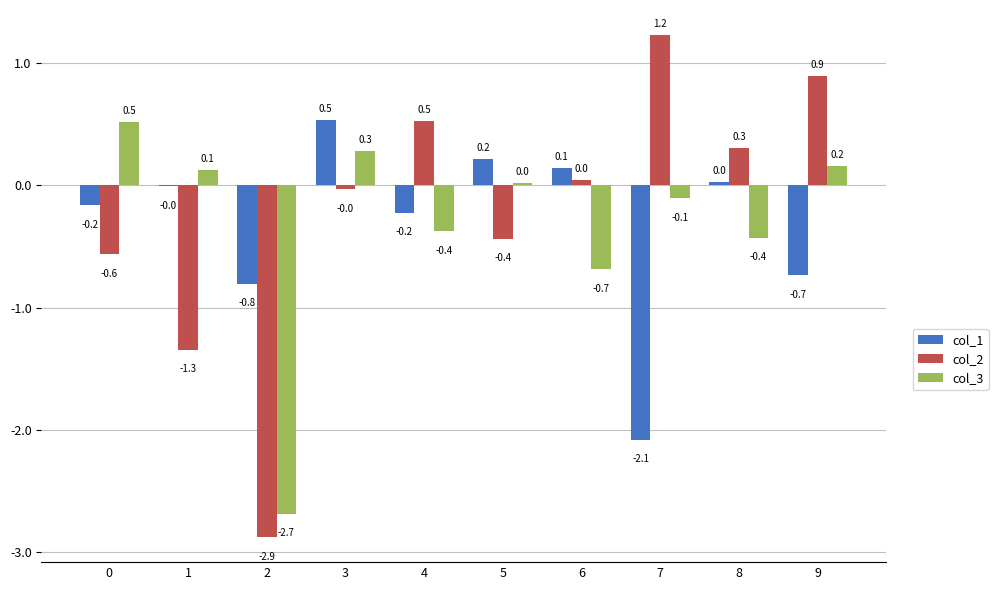

Is it true that col_1 equals 0.0 at 6?

False